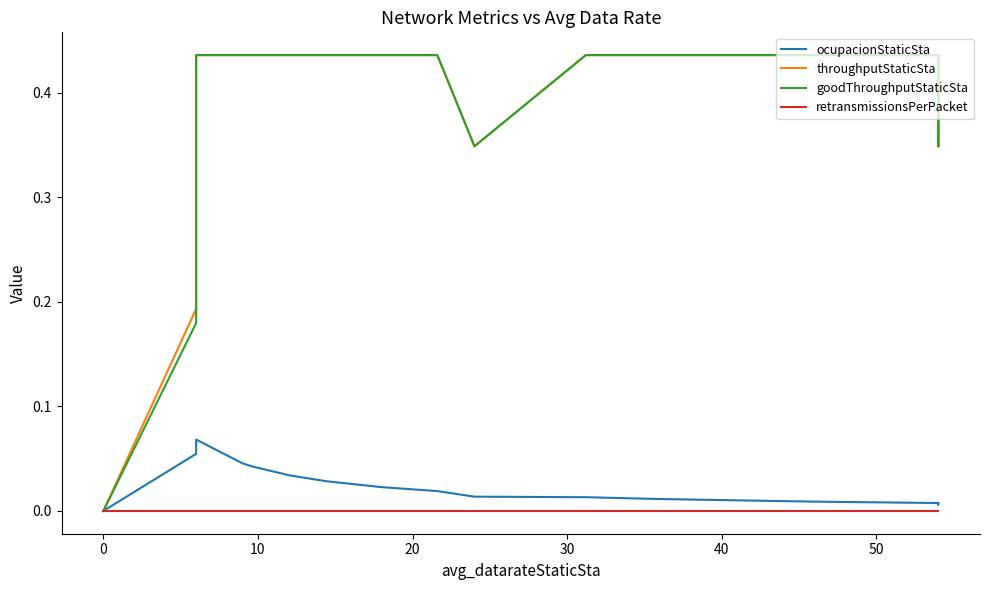

Rank the series by their maximum value, from lowest to highest.

retransmissionsPerPacket, ocupacionStaticSta, throughputStaticSta, goodThroughputStaticSta